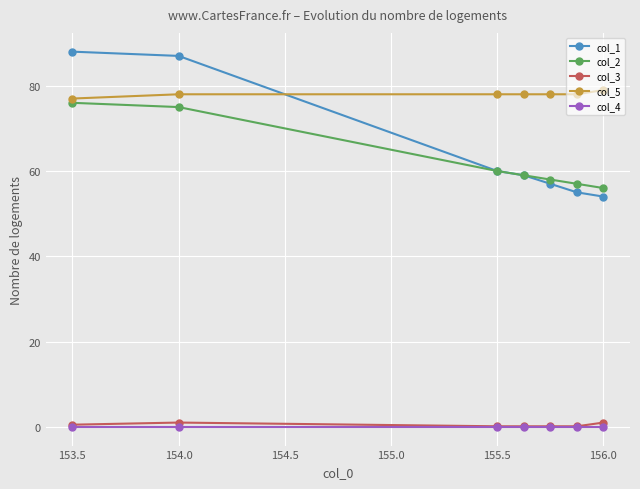

What are all the series names shown in the legend?

col_1, col_2, col_3, col_5, col_4